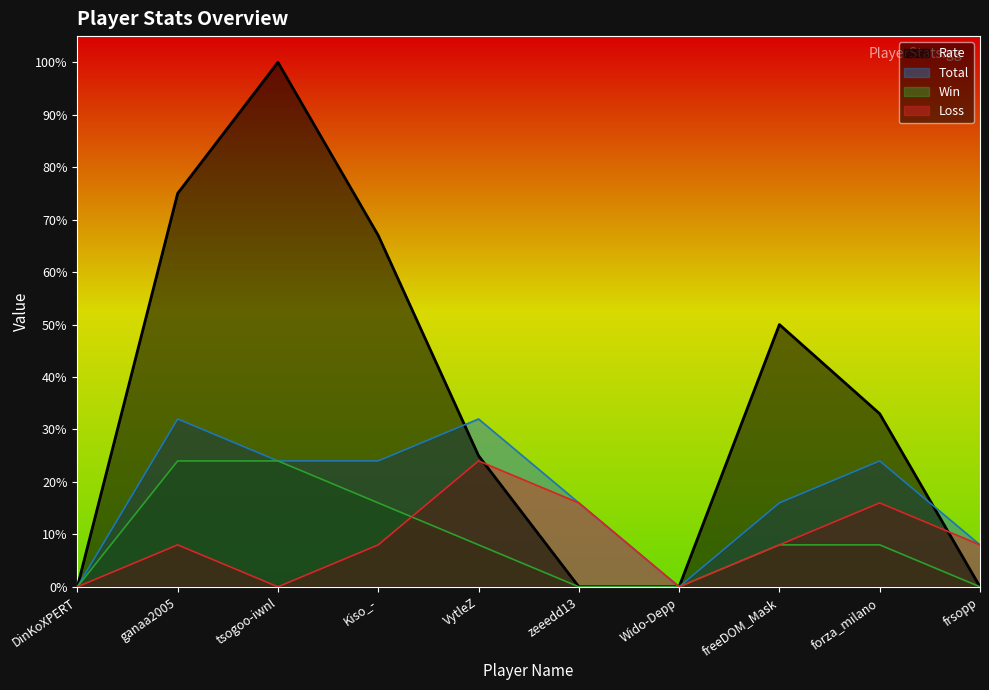

Count the Total values in the range 8 to 24.

6